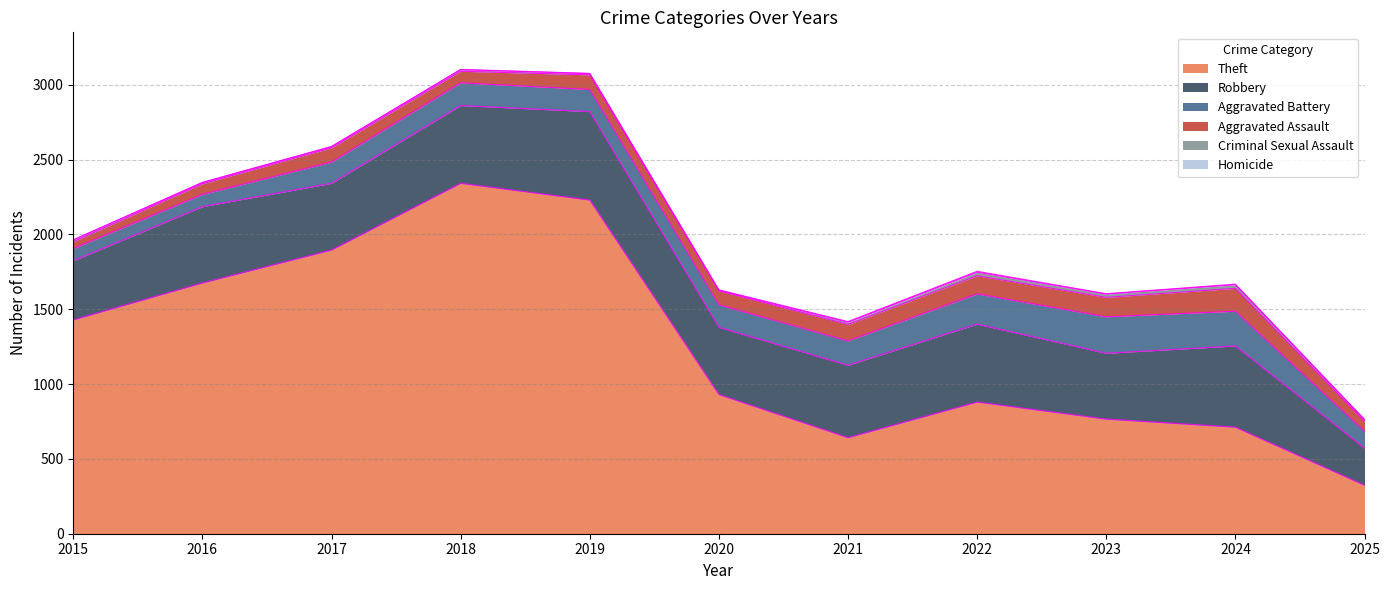

What are all the series names shown in the legend?

Theft, Robbery, Aggravated Battery, Aggravated Assault, Criminal Sexual Assault, Homicide